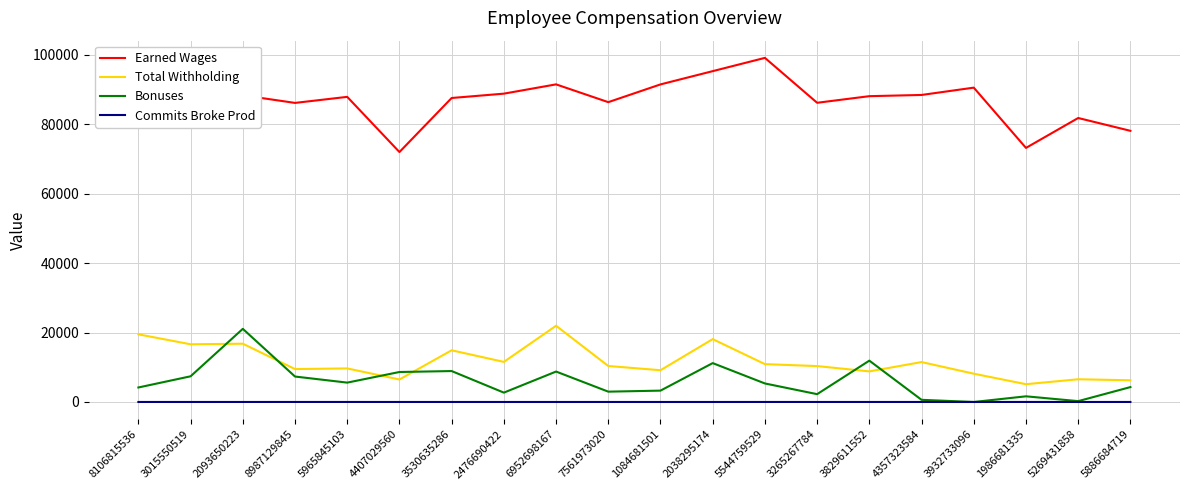

What is the sum of the Total Withholding values at 5886684719 and 3530635286?

21140.3